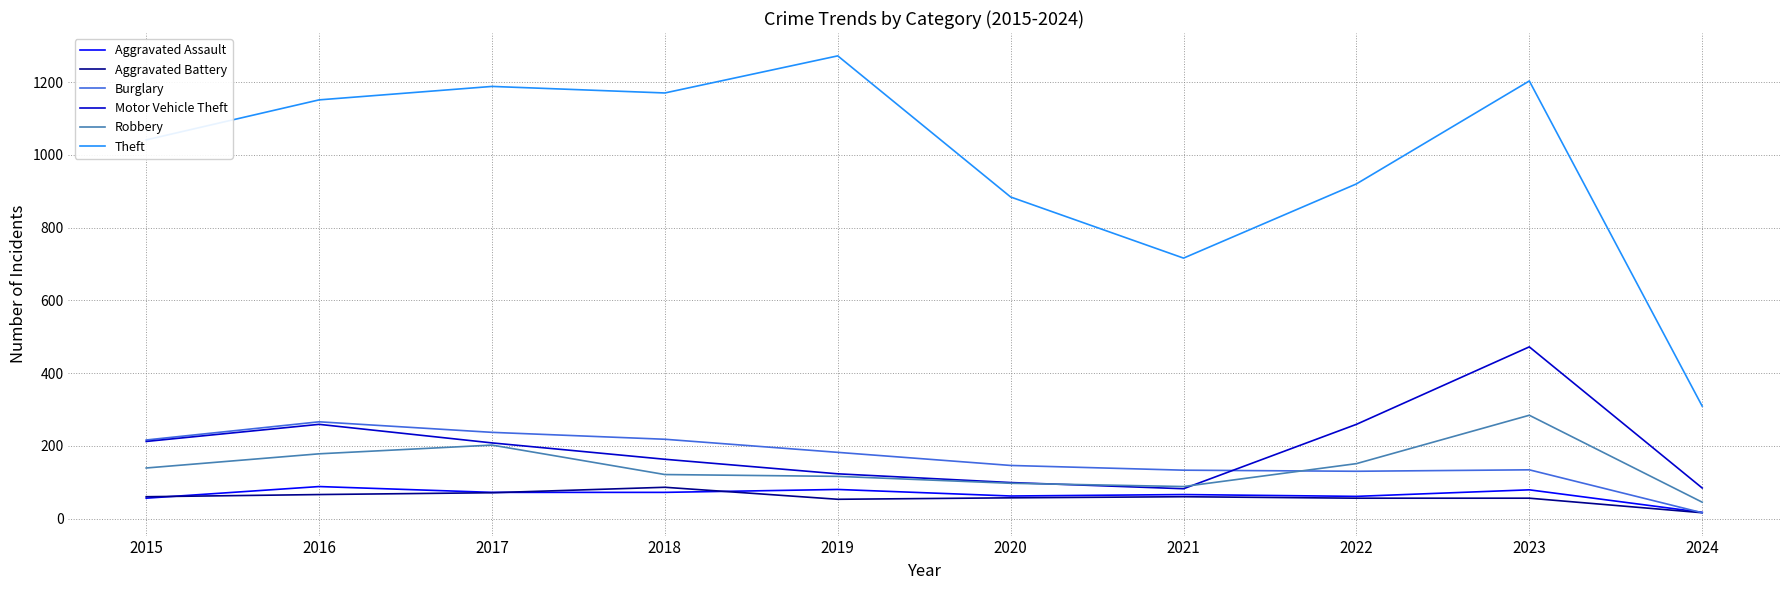

In Aggravated Assault, how many points are higher than both neighbors (excluding endpoints)?

4